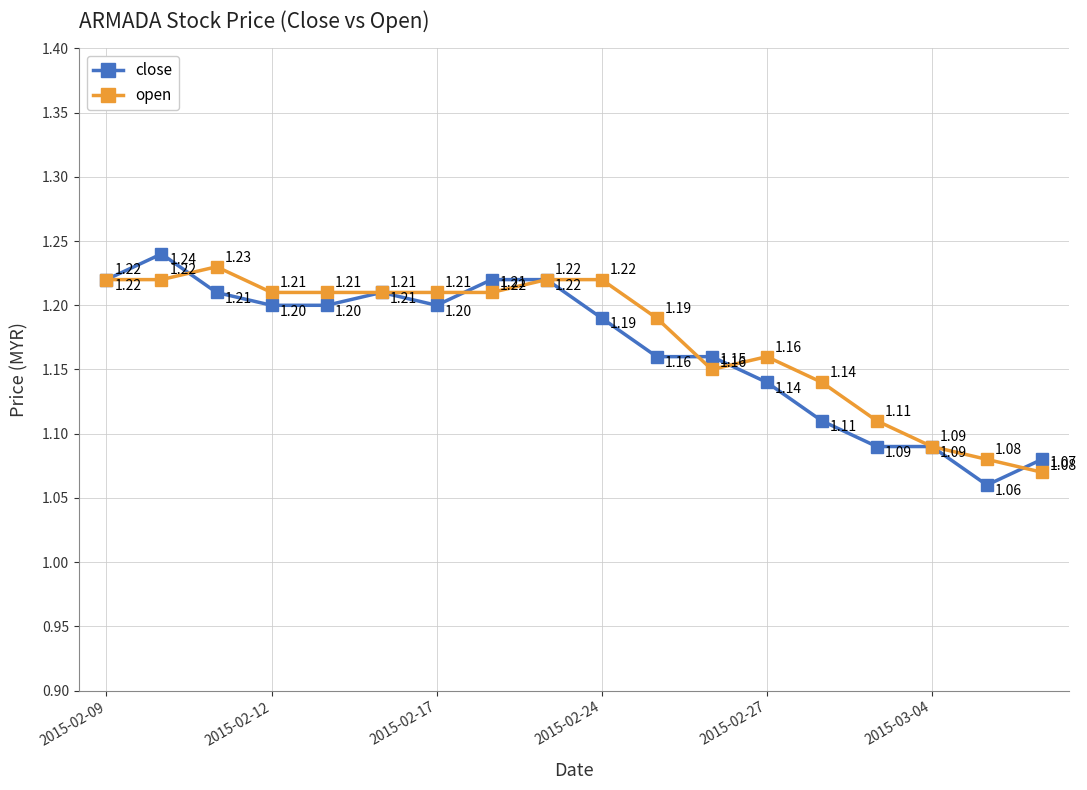

What is the average value of the open series?

1.2